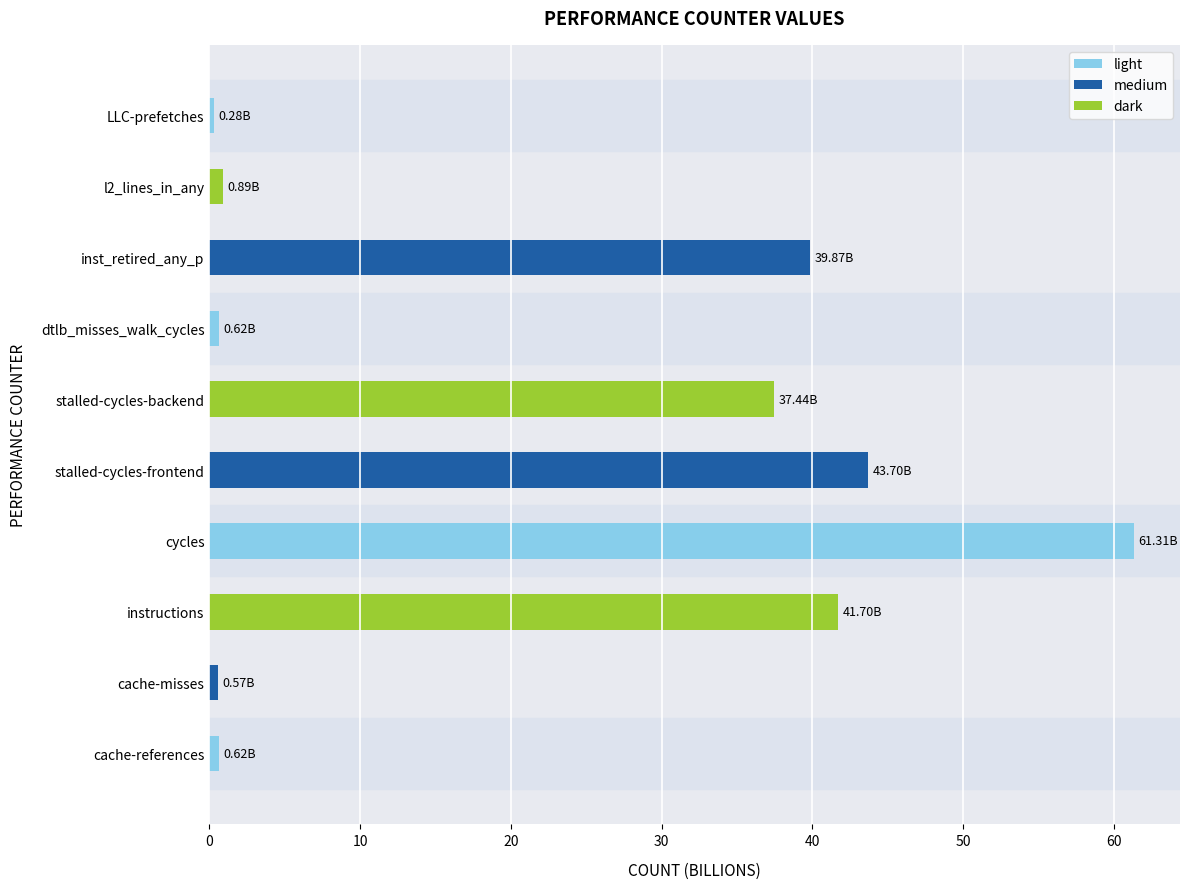

What is the change in value from instructions to stalled-cycles-frontend?

+2.0